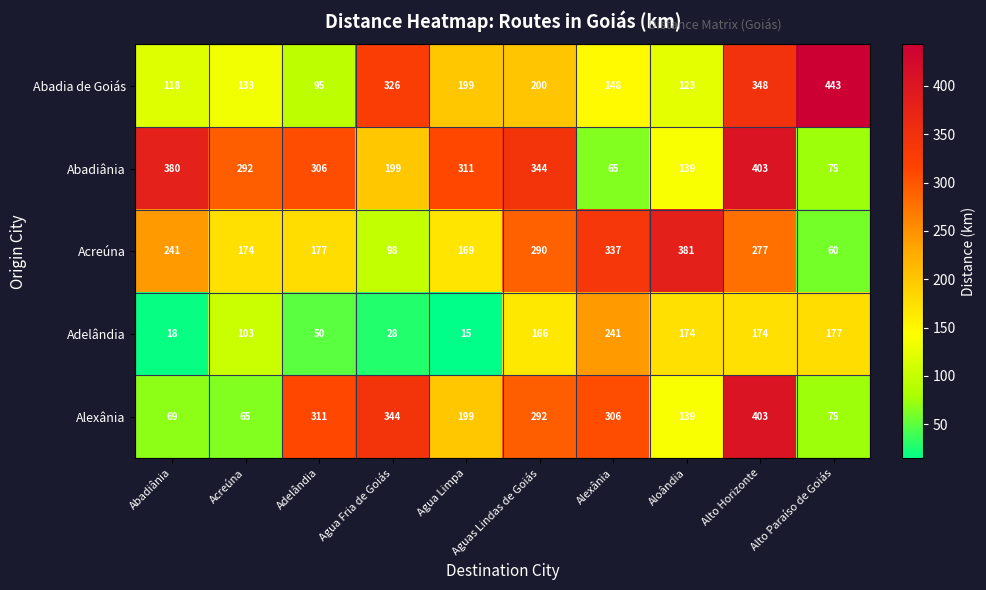

How many data points in Abadia de Goiás are less than 199?

5